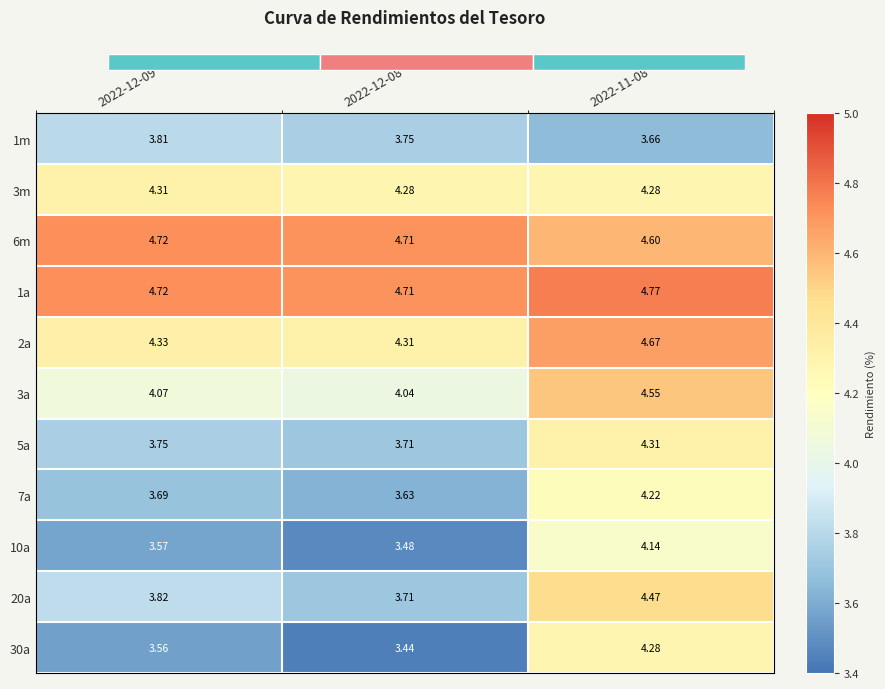

What is the minimum value shown in the chart?

3.4